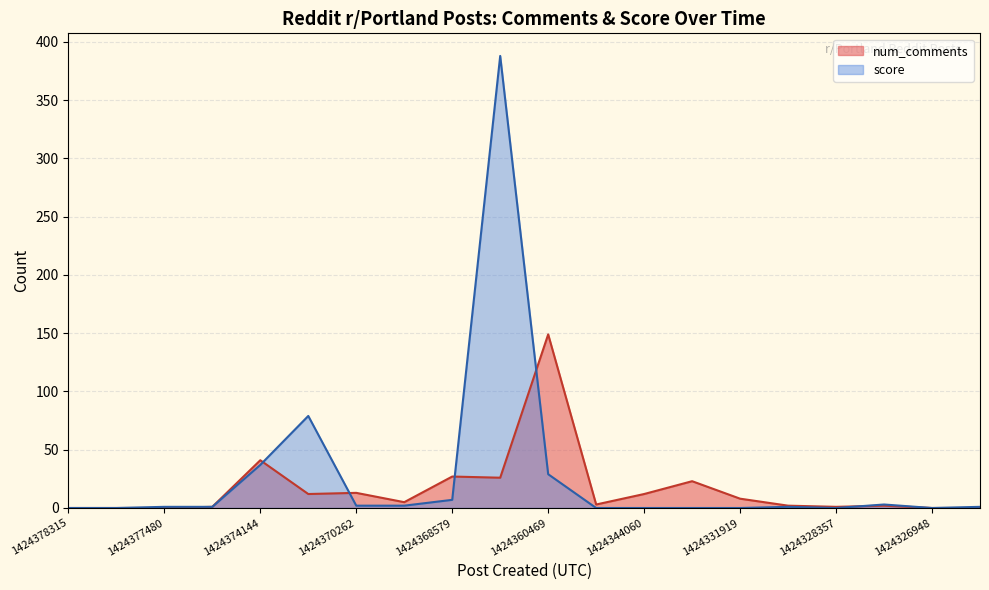

Rank the categories by score value from highest to lowest.

1424366397, 1424371729, 1424374144, 1424360469, 1424368579, 1424327503, 1424370262, 1424369648, 1424377480, 1424374995, 1424329611, 1424325006, 1424378315, 1424377921, 1424359303, 1424344060, 1424333826, 1424331919, 1424328357, 1424326948